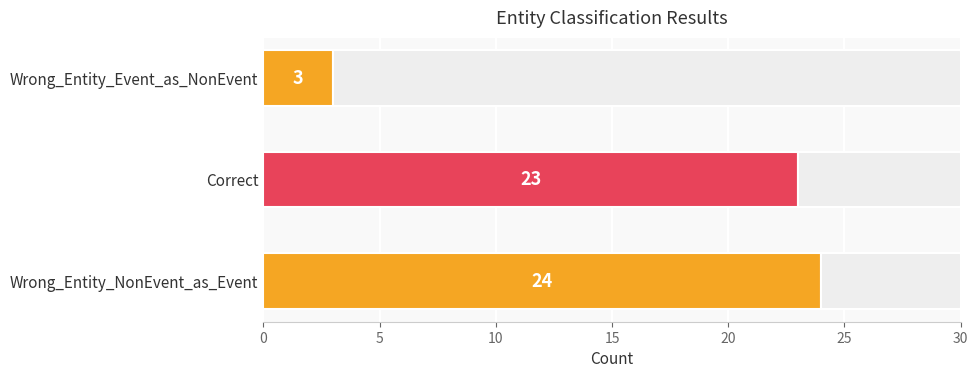

What is the average value?

17